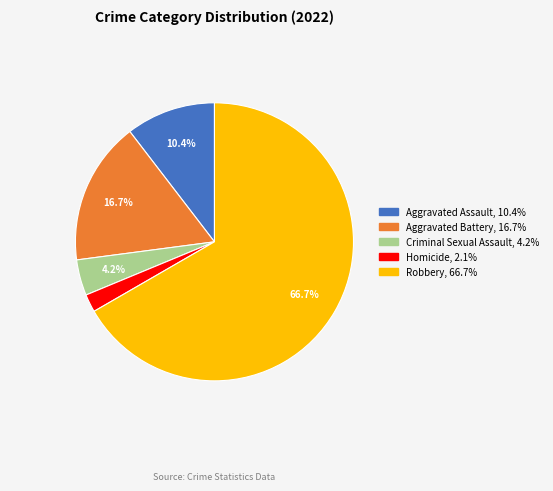

Which slice represents more than half of the pie?

Robbery